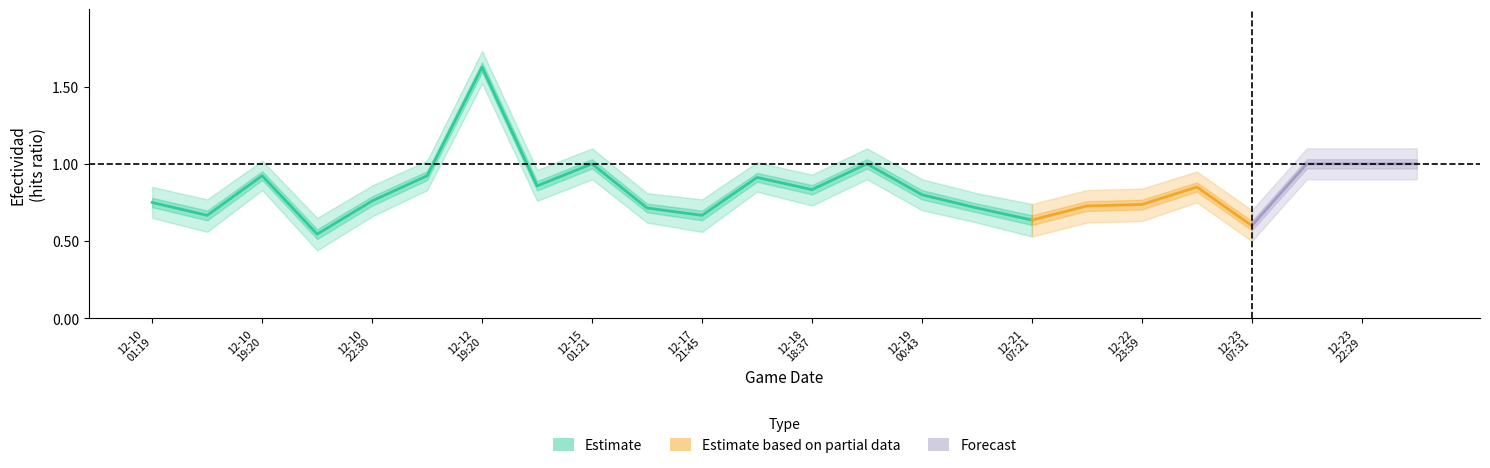

What is the minimum value shown in the chart?

0.4